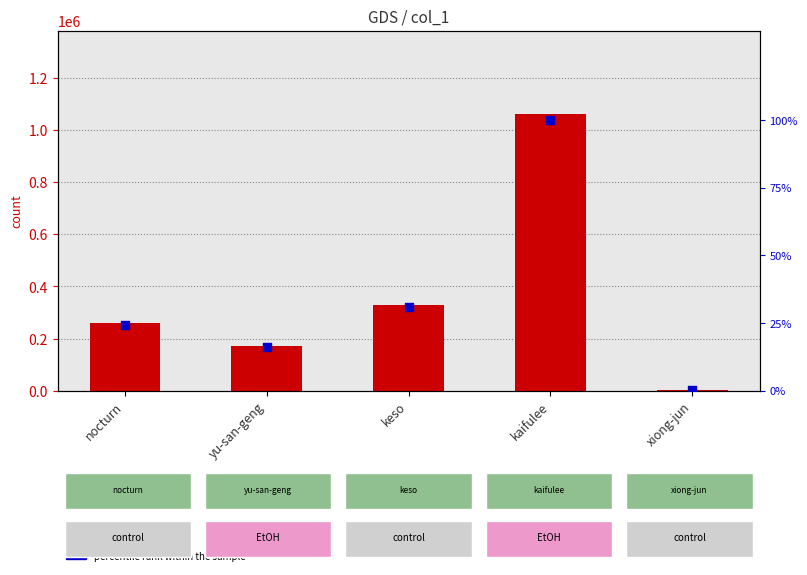

What is the total value across all series at keso?

330116.1